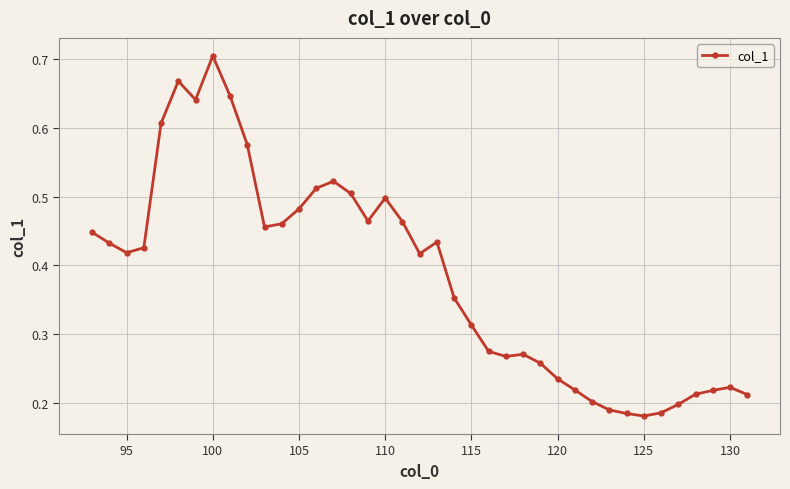

What is the sum of all values?

15.0